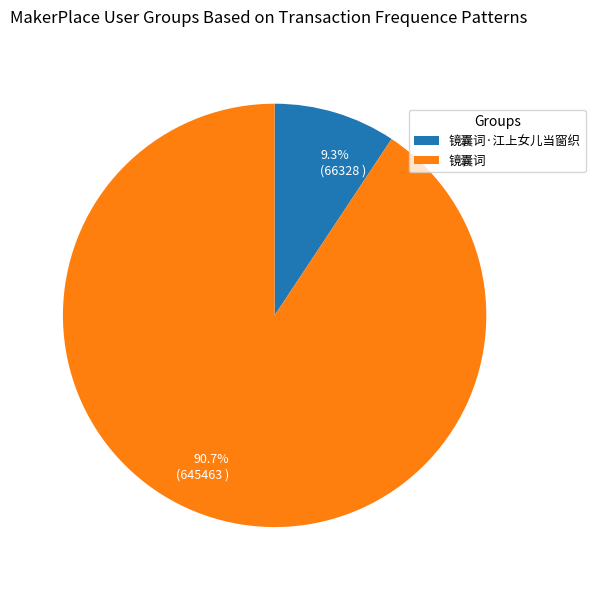

How many segments does this pie chart have?

2